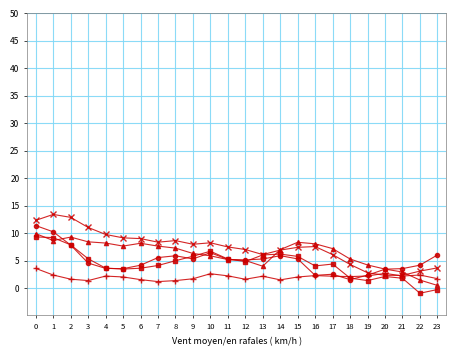

What is the difference between the highest and lowest values at 11?

5.3